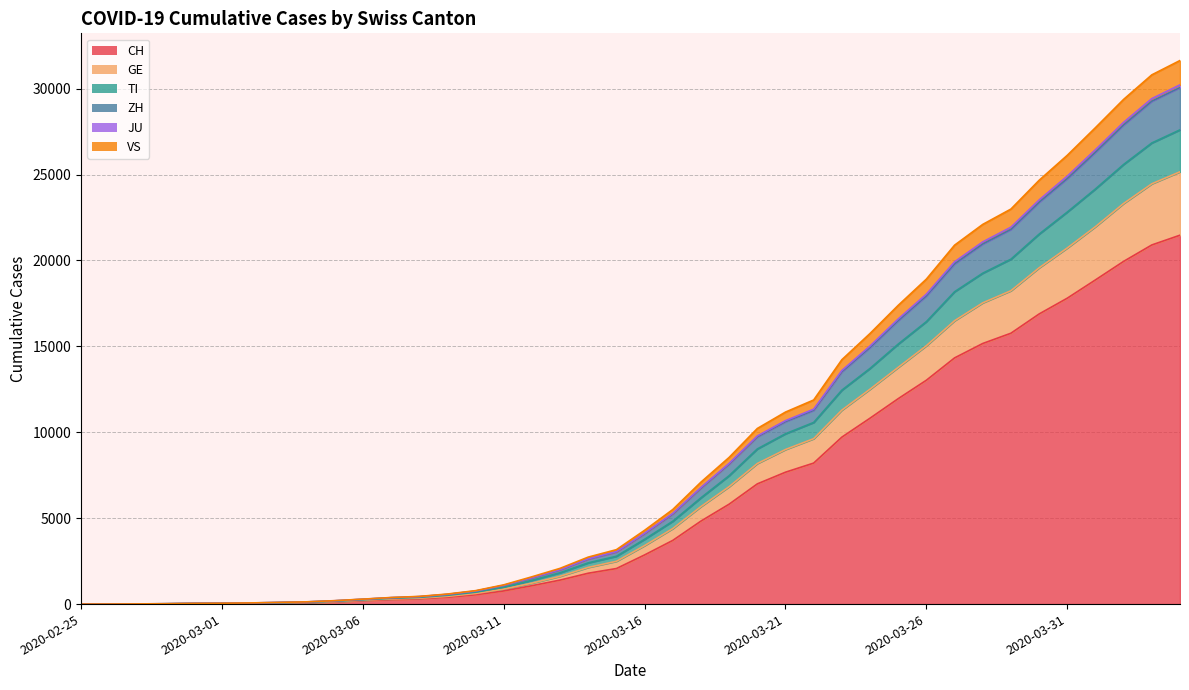

How many data points does each series have?

40